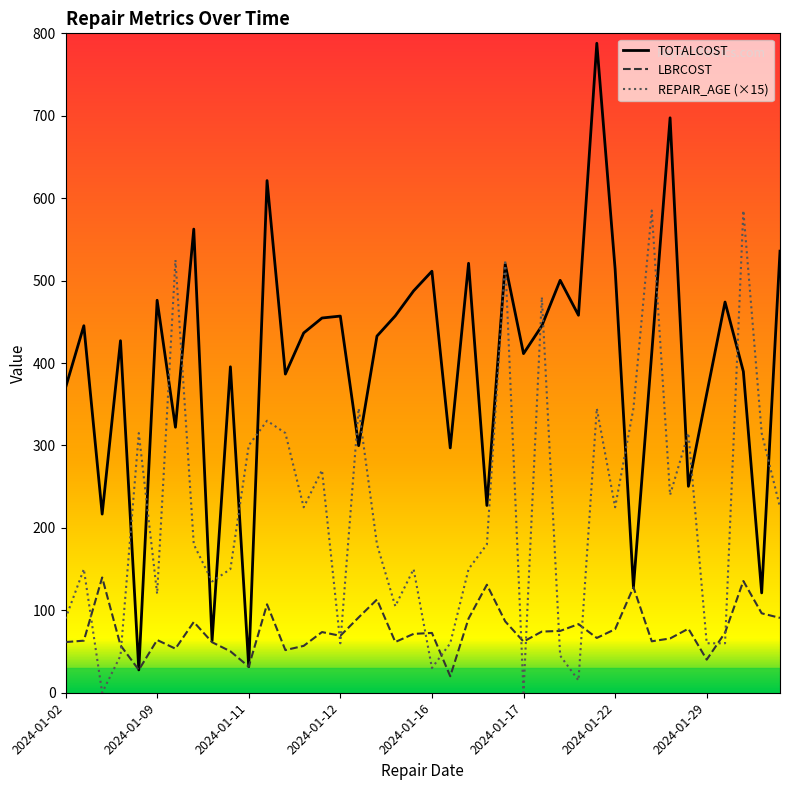

Which series has the largest total across all categories?

TOTALCOST